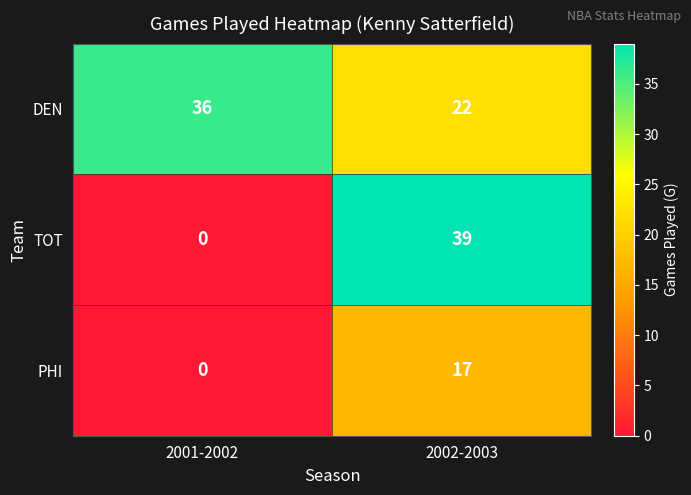

The value of TOT at 2001-2002 is -14. True or false?

False